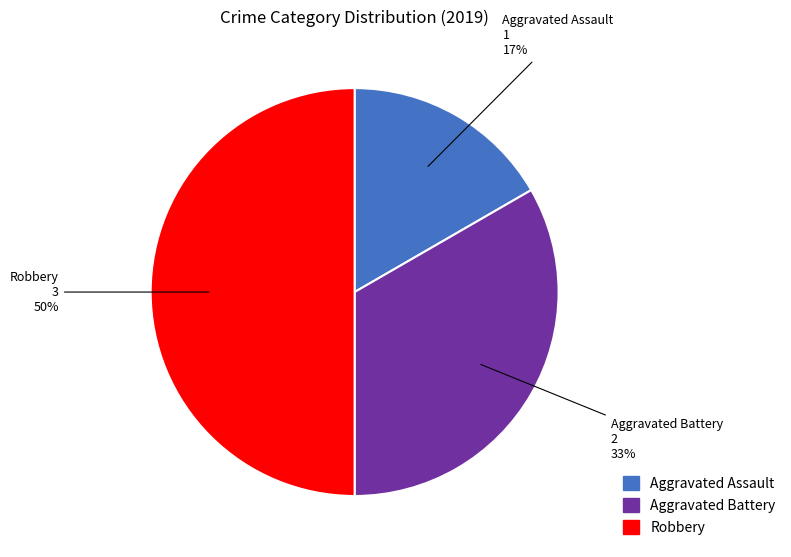

How many segments does this pie chart have?

3